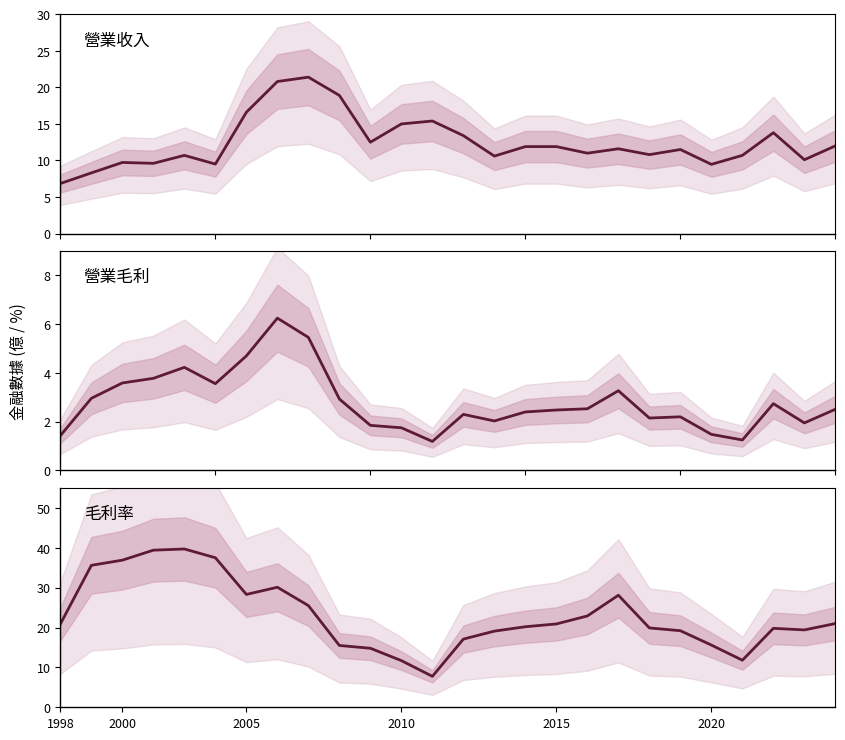

Rank the series by their maximum value, from lowest to highest.

營業毛利, 營業收入, 毛利率